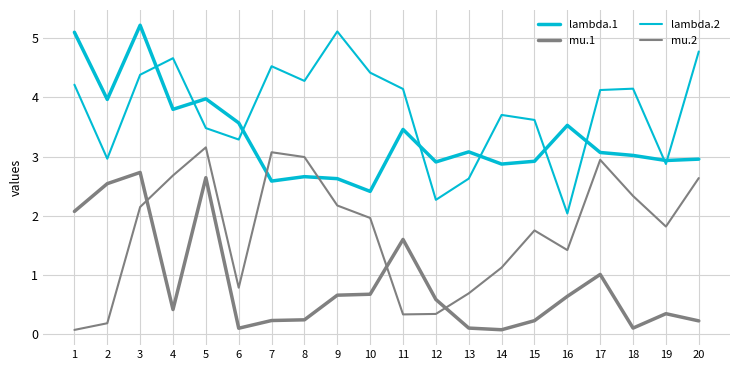

True or false: lambda.2 and mu.2 cross at least once.

False